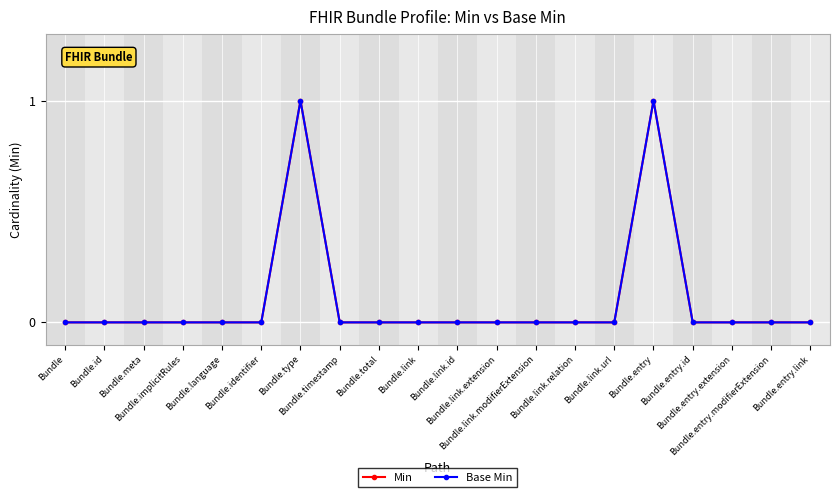

Between Bundle.link and Bundle.link.url, which is larger?

Bundle.link